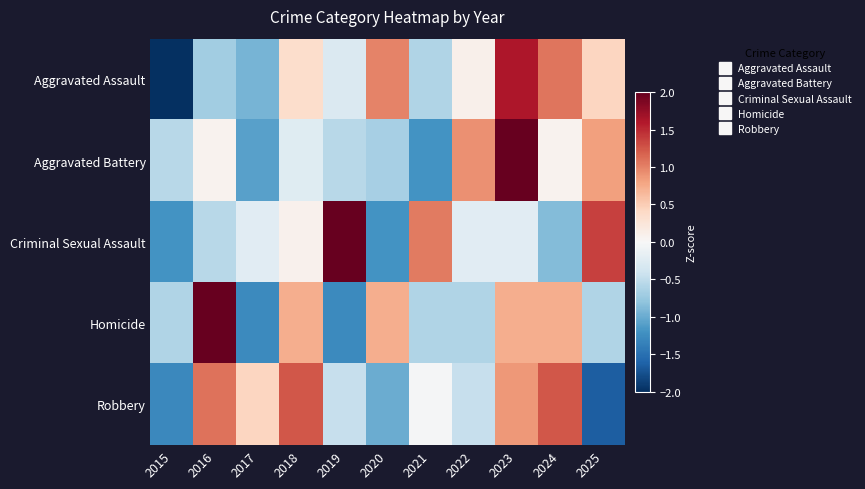

Rank the series by their maximum value, from lowest to highest.

Robbery, Aggravated Assault, Criminal Sexual Assault, Homicide, Aggravated Battery